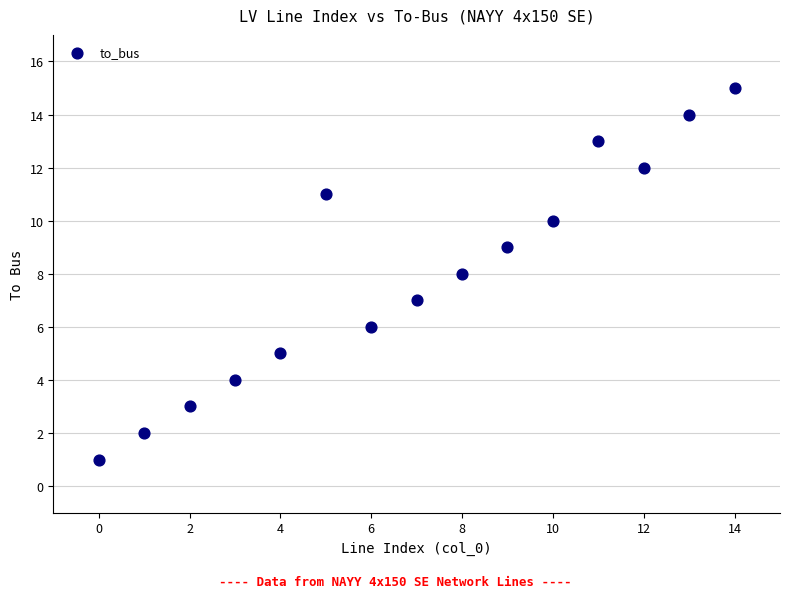

What is the range of Y values (max minus min)?

14